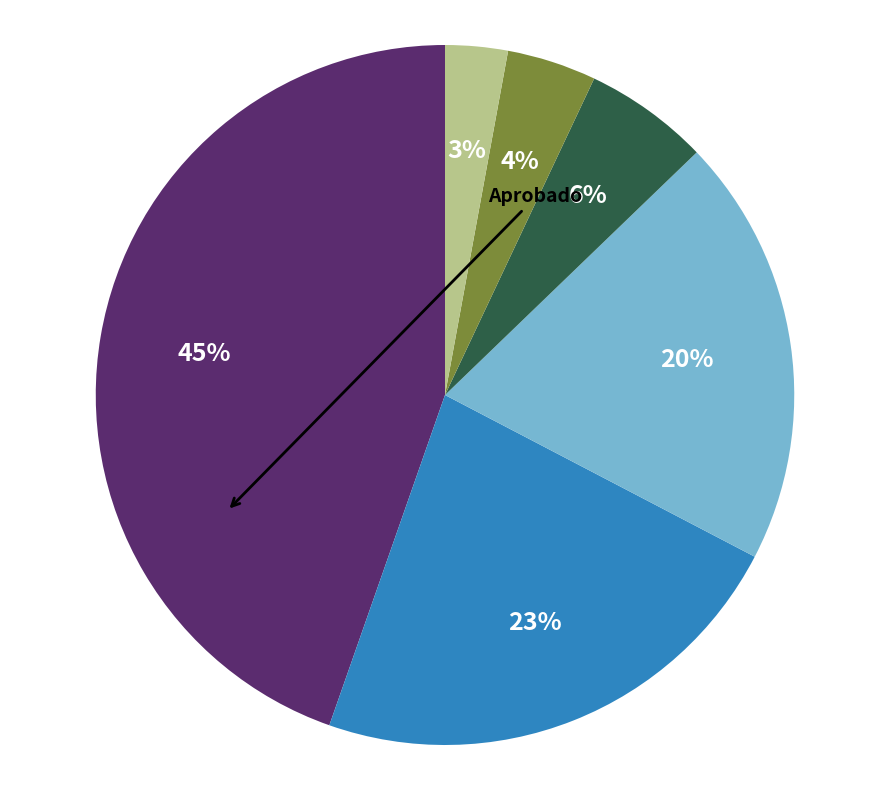

How many slices are in this pie chart?

6